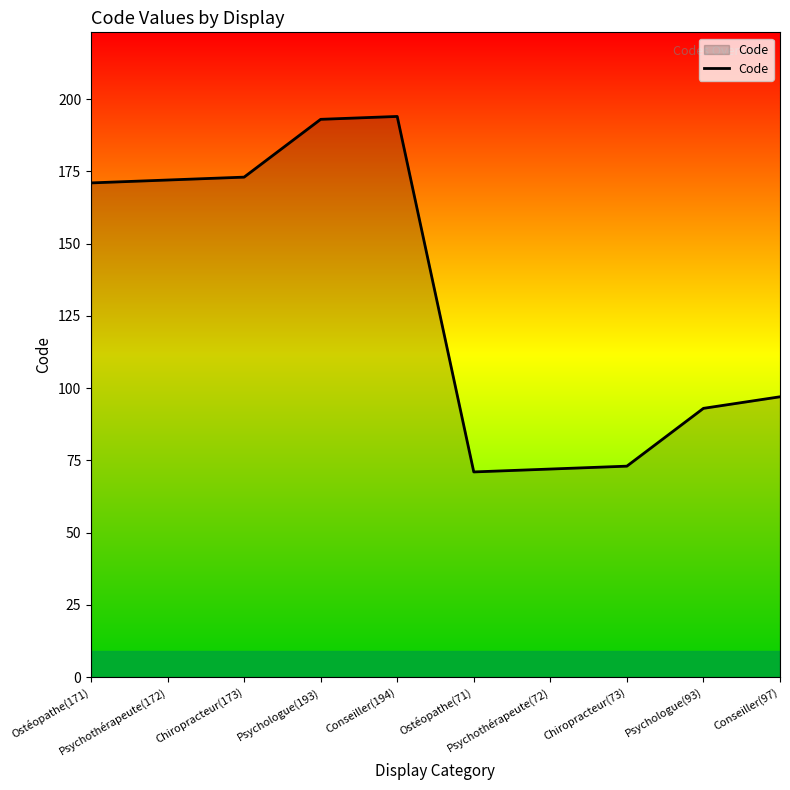

What is the greatest value displayed?

194